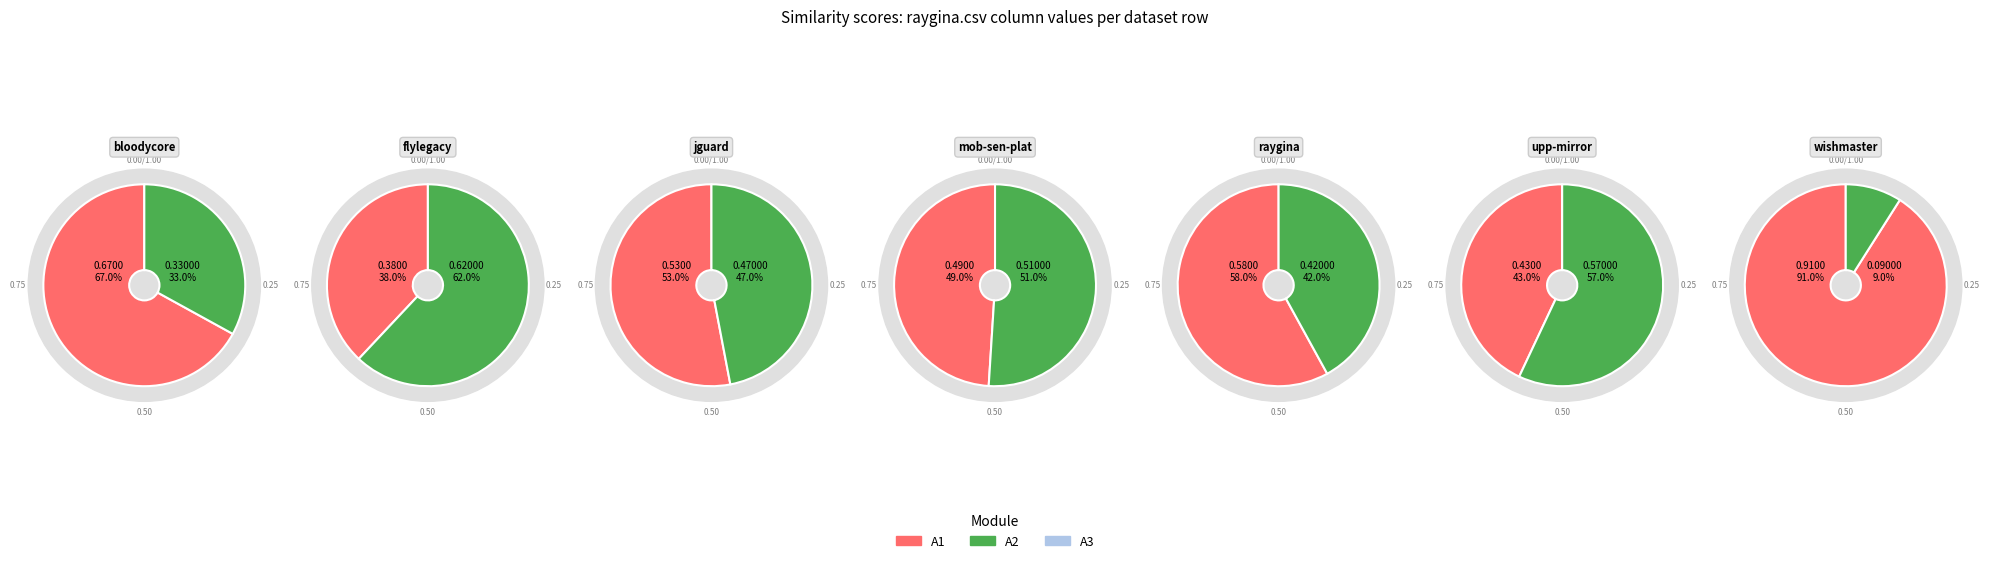

To the nearest percent, what percentage of the pie is upp-mirror.csv?

11%